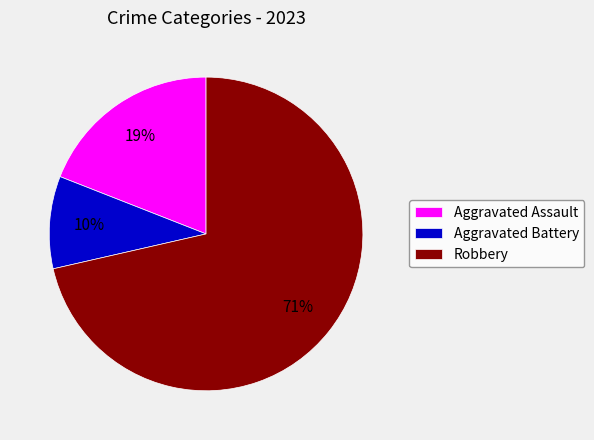

The Aggravated Assault slice represents 30% of the pie. True or false?

False